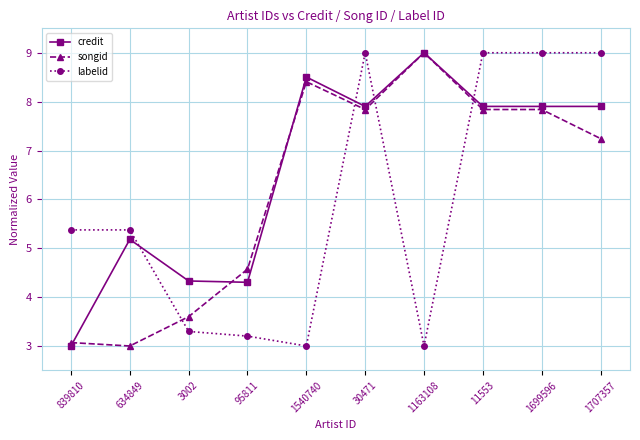

What is the maximum value shown in the chart?

9.0